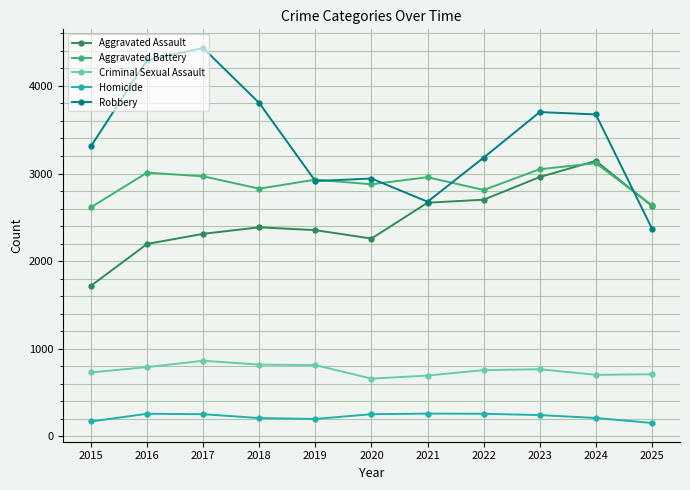

What is the minimum value for Criminal Sexual Assault?

660